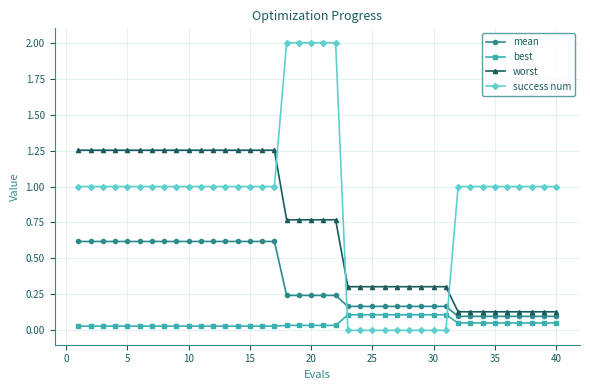

How many lines are shown in the chart?

4